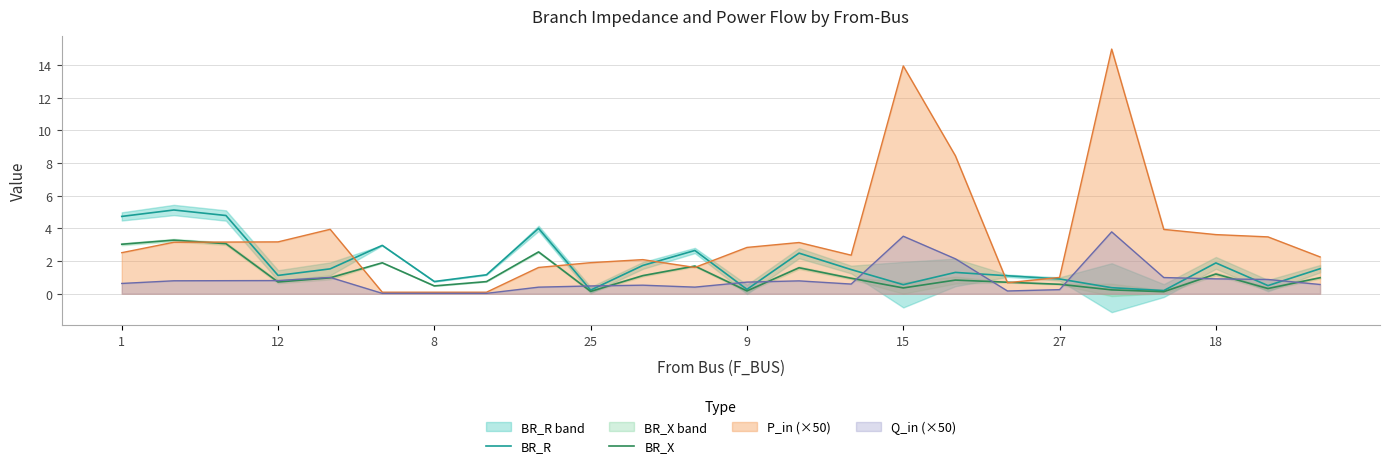

True or false: BR_R and BR_X cross at least once.

False